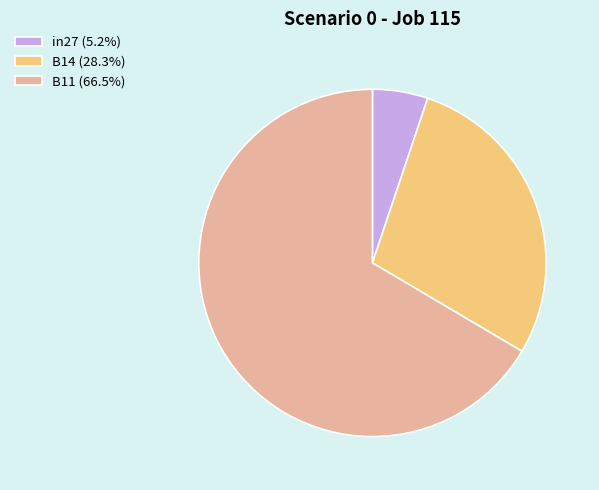

The B11 slice represents 67% of the pie. True or false?

True